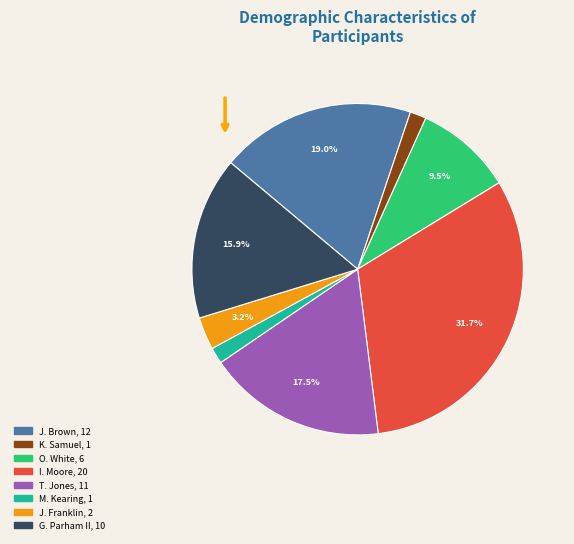

Which slice is the largest?

I. Moore